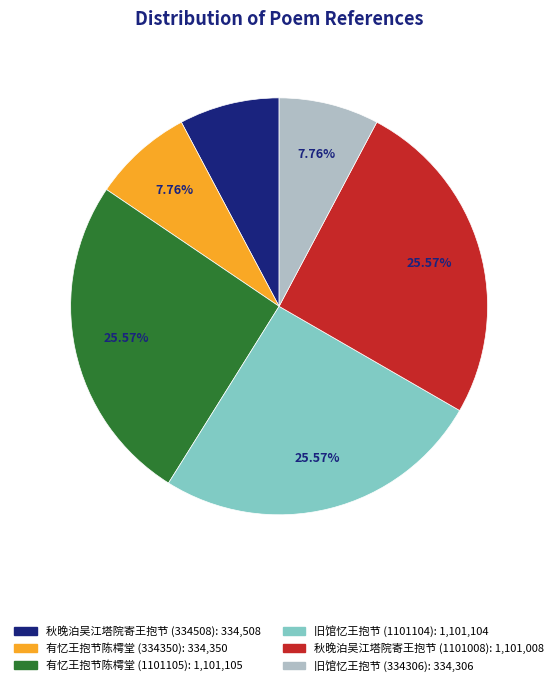

Does 有忆王抱节陈樗堂 (1101105) account for over 50% of the chart?

No